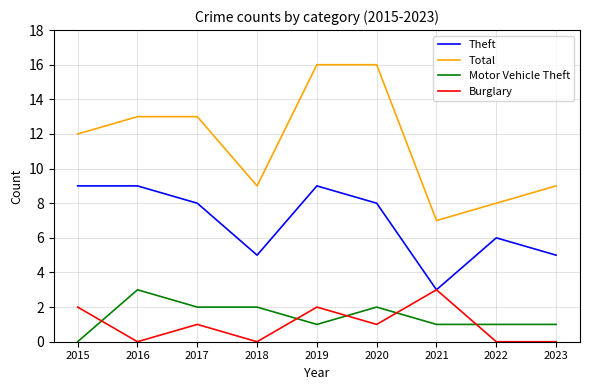

What value does the Burglary series have at 2021?

3